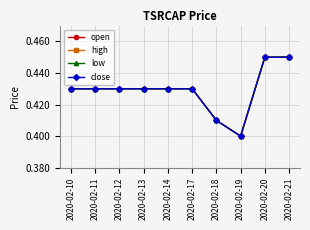

How many lines are shown in the chart?

4